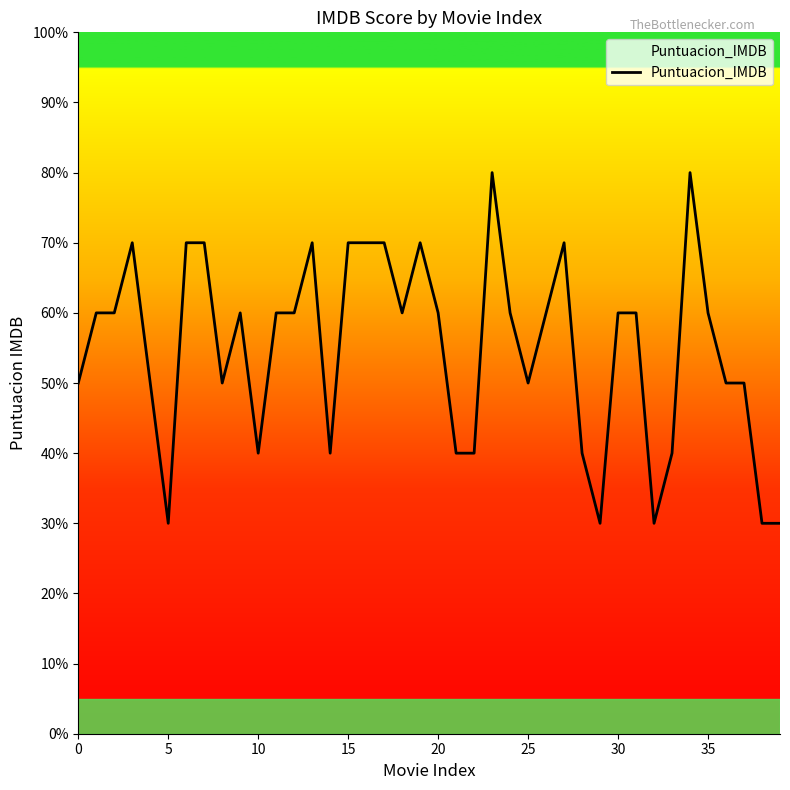

What is the label of the 21st point from the left?

20